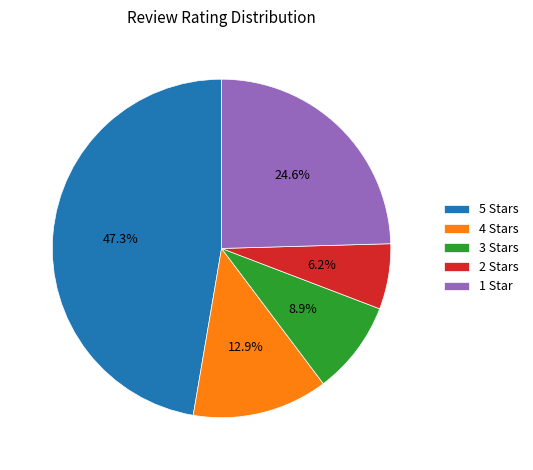

Which category has the smallest portion of the pie?

2 Stars